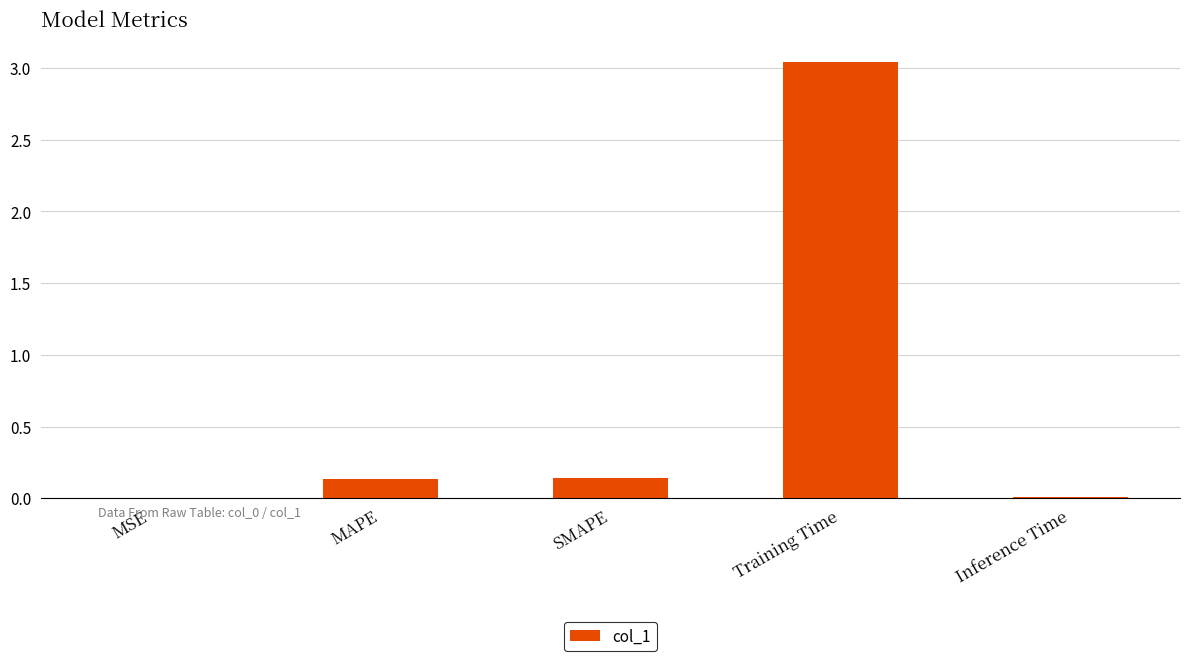

The value at Training Time is 4.8. True or false?

False